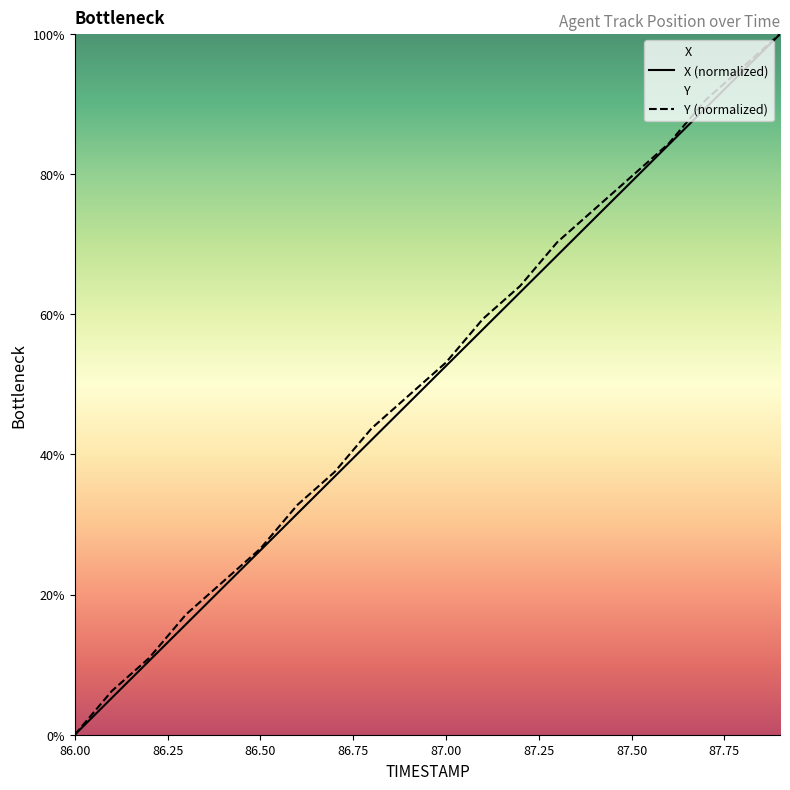

Reading right to left, extract all data points from this chart.

X: 87.9=100.0	87.8=94.7	87.7=89.5	87.6=84.2	87.5=78.9	87.4=73.7	87.3=68.4	87.2=63.2	87.1=57.9	87.0=52.6	86.9=47.4	86.8=42.1	86.7=36.8	86.6=31.6	86.5=26.3	86.4=21.1	86.3=15.8	86.2=10.5	86.1=5.3	86.0=0.0
Y: 87.9=100.0	87.8=95.3	87.7=90.6	87.6=84.4	87.5=79.7	87.4=75.0	87.3=70.3	87.2=64.1	87.1=59.4	87.0=53.1	86.9=48.4	86.8=43.8	86.7=37.5	86.6=32.8	86.5=26.6	86.4=21.9	86.3=17.2	86.2=10.9	86.1=6.2	86.0=0.0